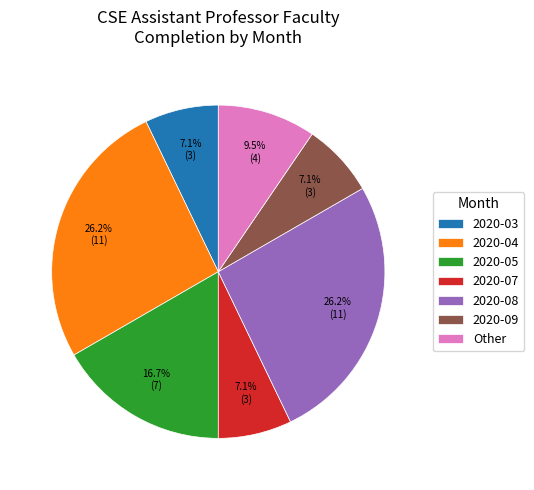

To the nearest percent, what is the difference between the largest and smallest slice percentages?

19%